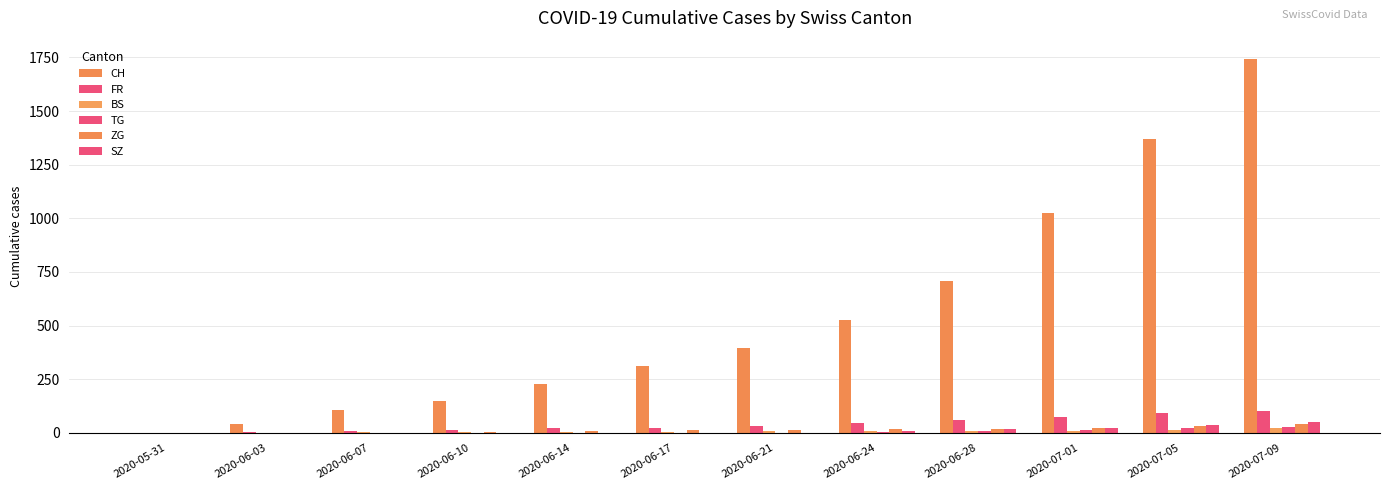

The ZG series shows -24 at 2020-06-07. True or false?

False